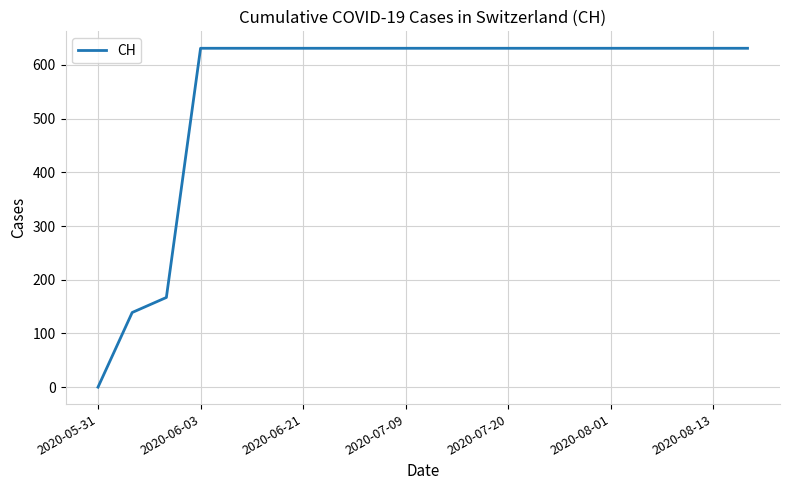

How many lines are shown in the chart?

1